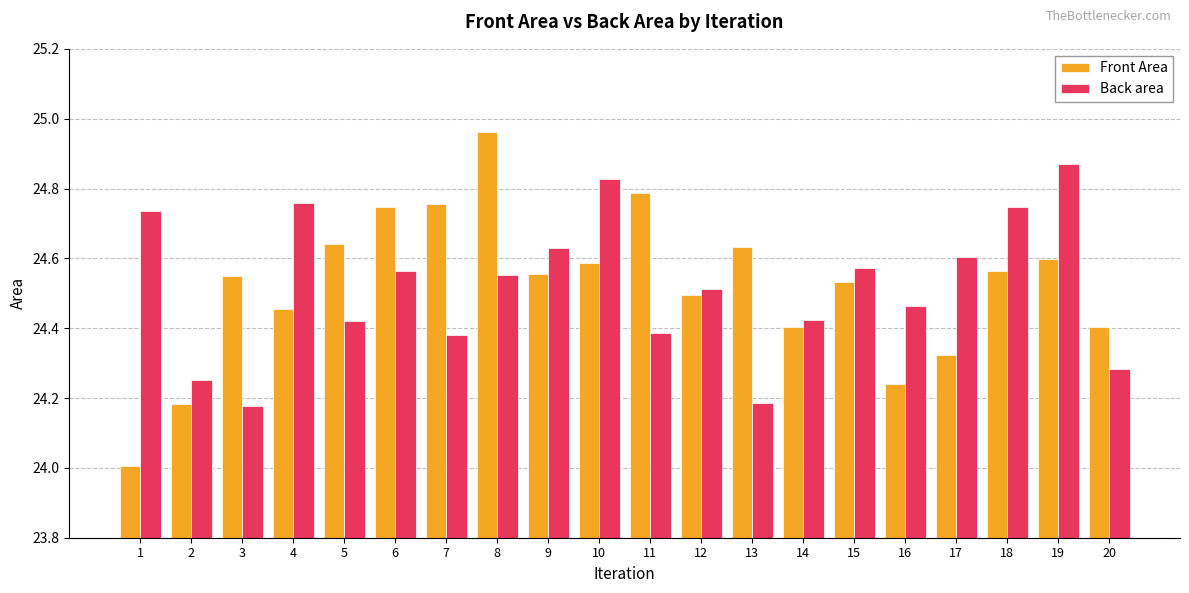

What is the difference between the Front Area values at 4 and 9?

0.1